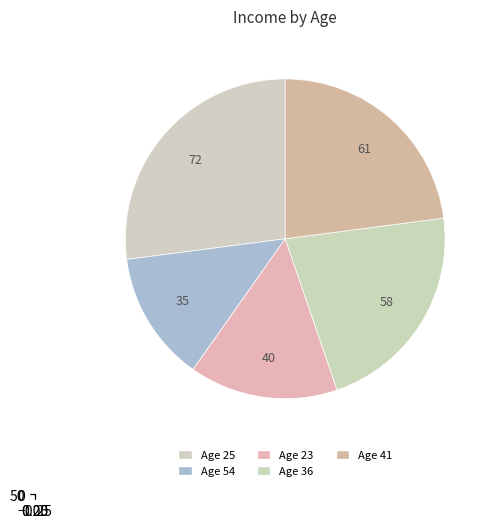

Is the sum of 25 and 41 greater than half?

No